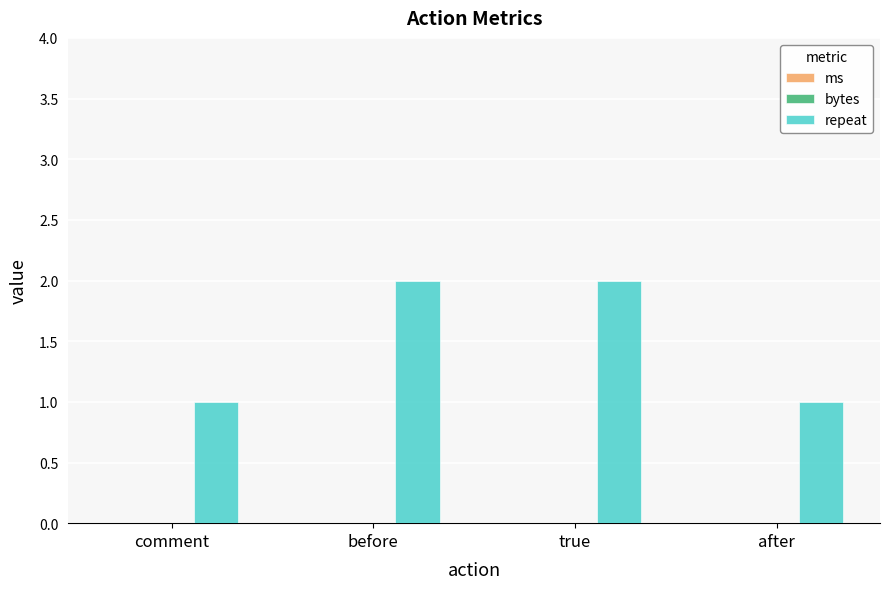

What is the maximum value shown in the chart?

2